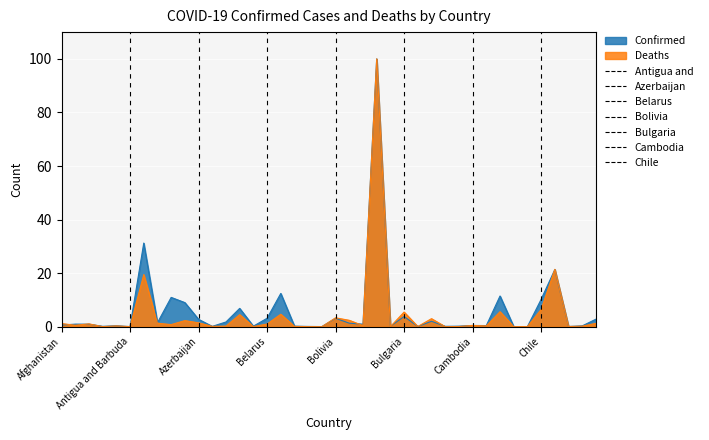

Which category has the lowest value in the Deaths series?

Bhutan